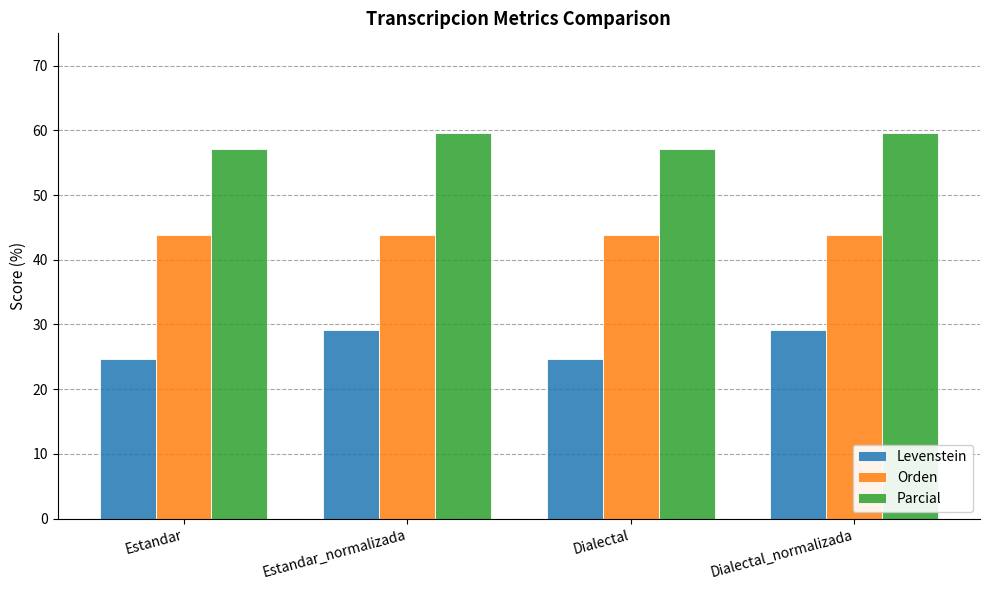

What is the label of the 3rd bar from the left?

Dialectal